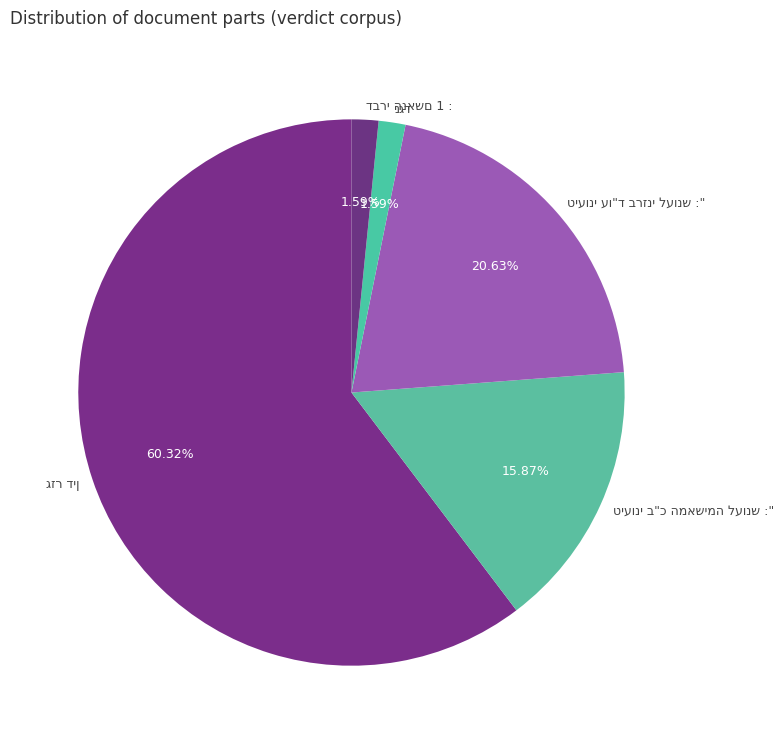

Is there any slice that represents more than half of the pie?

Yes